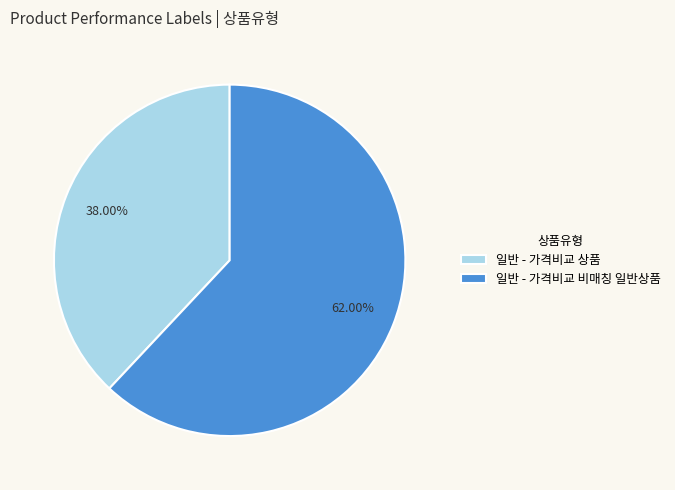

Count the number of slices in the pie.

2